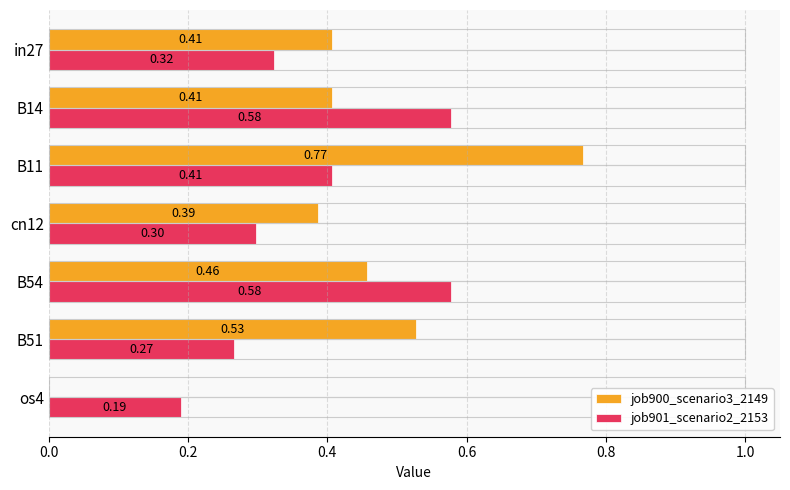

What is the total value across all series at in27?

0.7